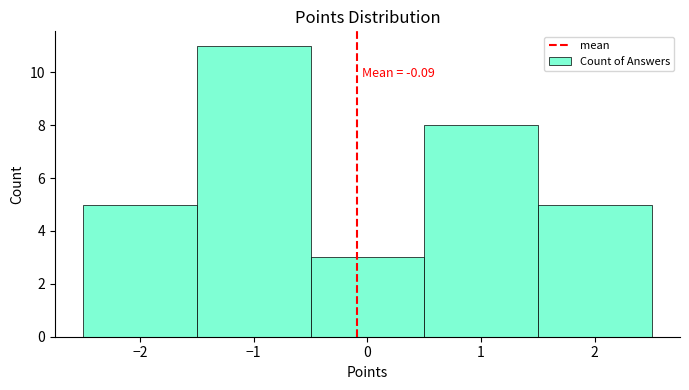

Over which range of the x-axis is the bar tallest?

-1.5 to -0.5